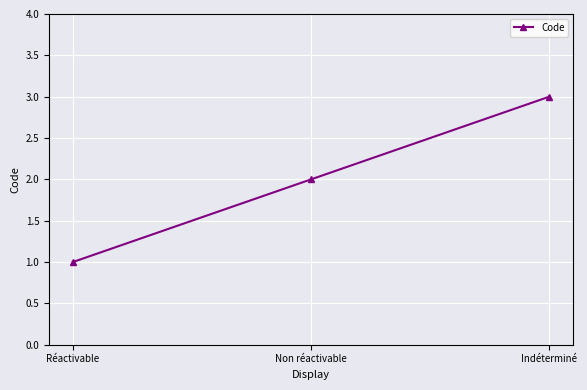

How many values are between 1 and 3?

3